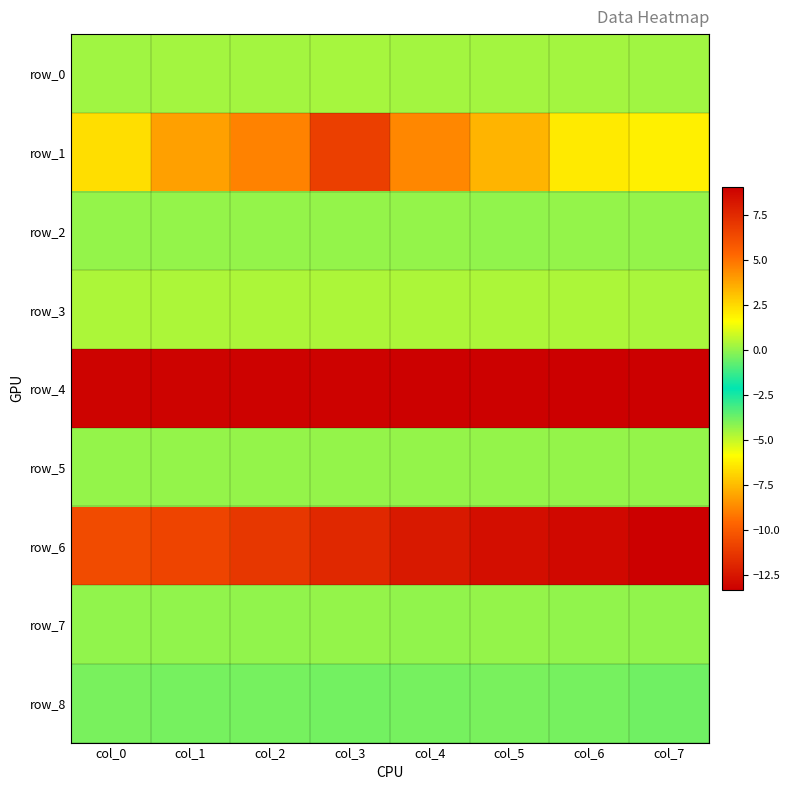

Reading left to right, what are all the values shown in this chart?

row_0: col_0=0.2	col_1=0.3	col_2=0.2	col_3=0.3	col_4=0.2	col_5=0.3	col_6=0.3	col_7=0.2
row_1: col_0=2.4	col_1=3.9	col_2=4.6	col_3=6.7	col_4=4.5	col_5=3.4	col_6=2.1	col_7=2.0
row_2: col_0=0.0	col_1=0.0	col_2=0.0	col_3=0.0	col_4=0.0	col_5=0.0	col_6=0.1	col_7=0.0
row_3: col_0=0.4	col_1=0.4	col_2=0.4	col_3=0.4	col_4=0.4	col_5=0.4	col_6=0.4	col_7=0.4
row_4: col_0=8.9	col_1=8.9	col_2=8.9	col_3=9.0	col_4=9.0	col_5=9.0	col_6=9.0	col_7=9.1
row_5: col_0=0.1	col_1=0.1	col_2=0.1	col_3=0.1	col_4=0.1	col_5=0.1	col_6=0.1	col_7=0.1
row_6: col_0=-10.5	col_1=-10.8	col_2=-11.3	col_3=-11.8	col_4=-12.3	col_5=-12.7	col_6=-13.0	col_7=-13.3
row_7: col_0=-0.0	col_1=0.0	col_2=-0.0	col_3=0.0	col_4=0.0	col_5=0.0	col_6=0.0	col_7=-0.0
row_8: col_0=-0.4	col_1=-0.4	col_2=-0.4	col_3=-0.4	col_4=-0.4	col_5=-0.4	col_6=-0.4	col_7=-0.5